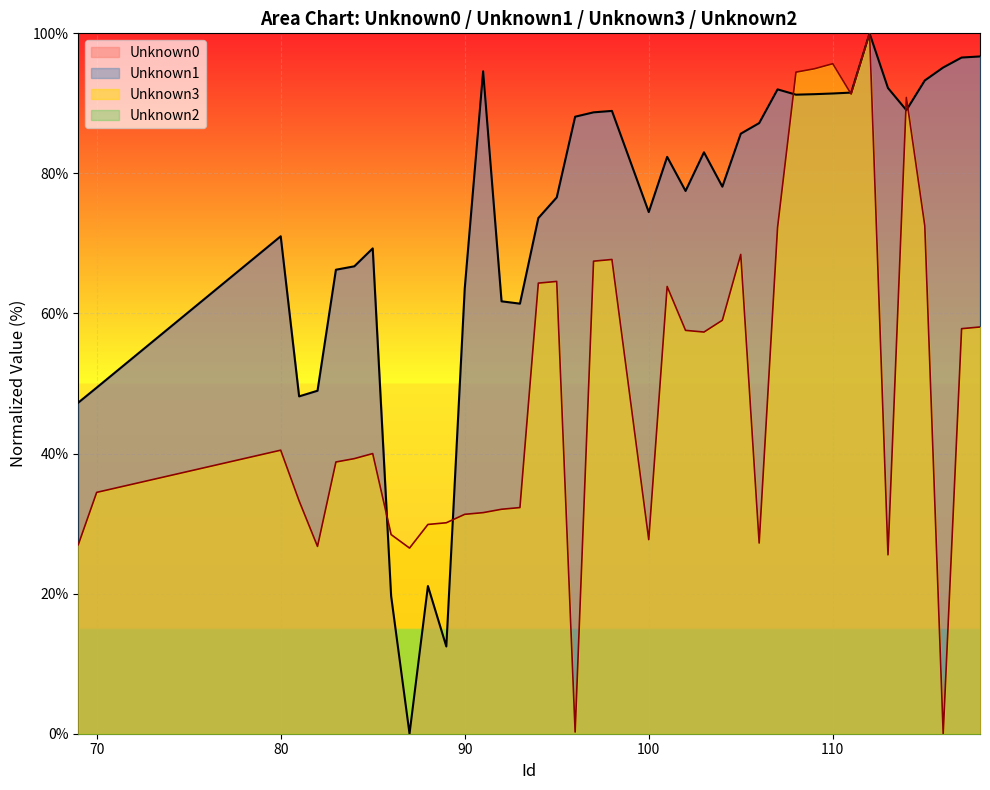

At which category does Unknown3 reach its first local peak?

80